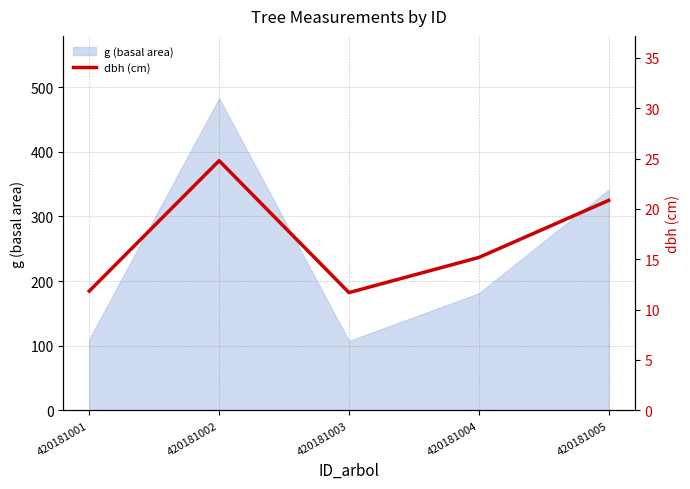

Between 420181003 and 420181005, which is larger?

420181005